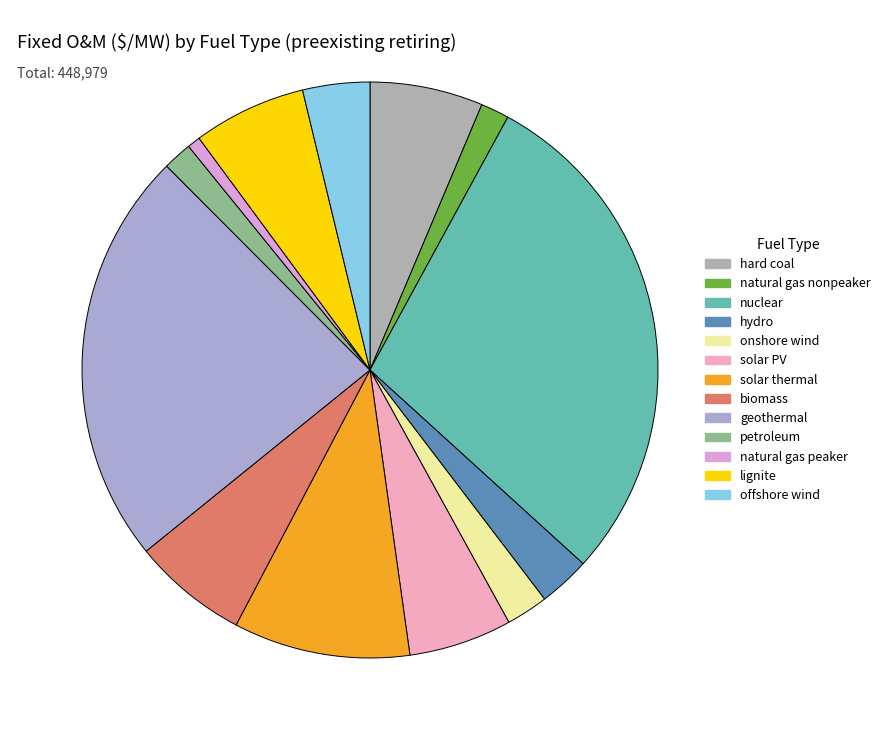

Rank the categories by value from highest to lowest.

nuclear, geothermal, solar thermal, biomass, hard coal, lignite, solar PV, offshore wind, hydro, onshore wind, petroleum, natural gas nonpeaker, natural gas peaker